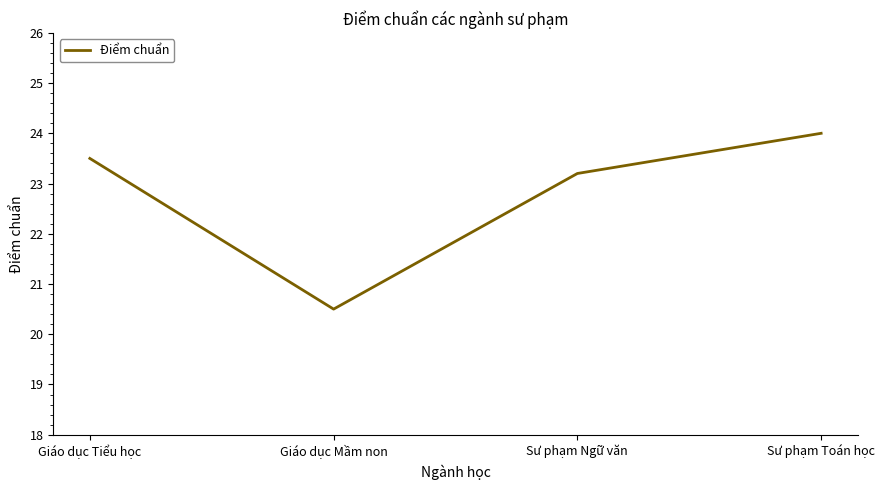

Rank the categories by value from highest to lowest.

Sư phạm Toán học, Giáo dục Tiểu học, Sư phạm Ngữ văn, Giáo dục Mầm non